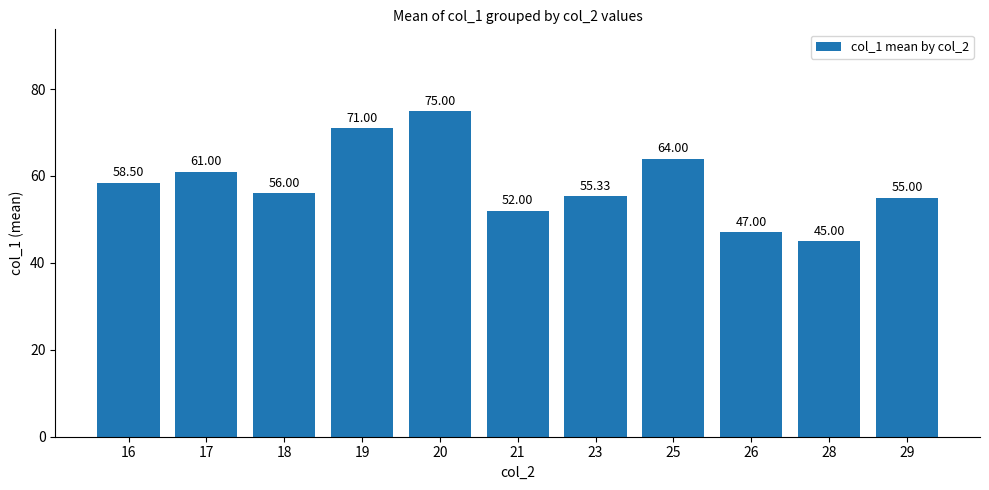

Rank the categories by value from lowest to highest.

28, 26, 21, 29, 23, 18, 16, 17, 25, 19, 20